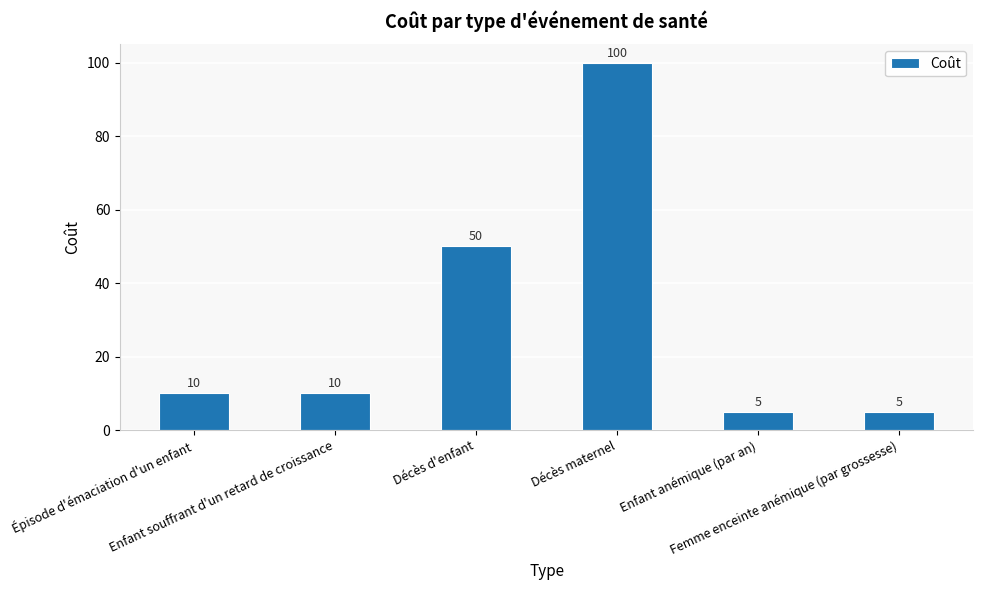

True or false: the data shows 3 at Enfant souffrant d'un retard de croissance.

False